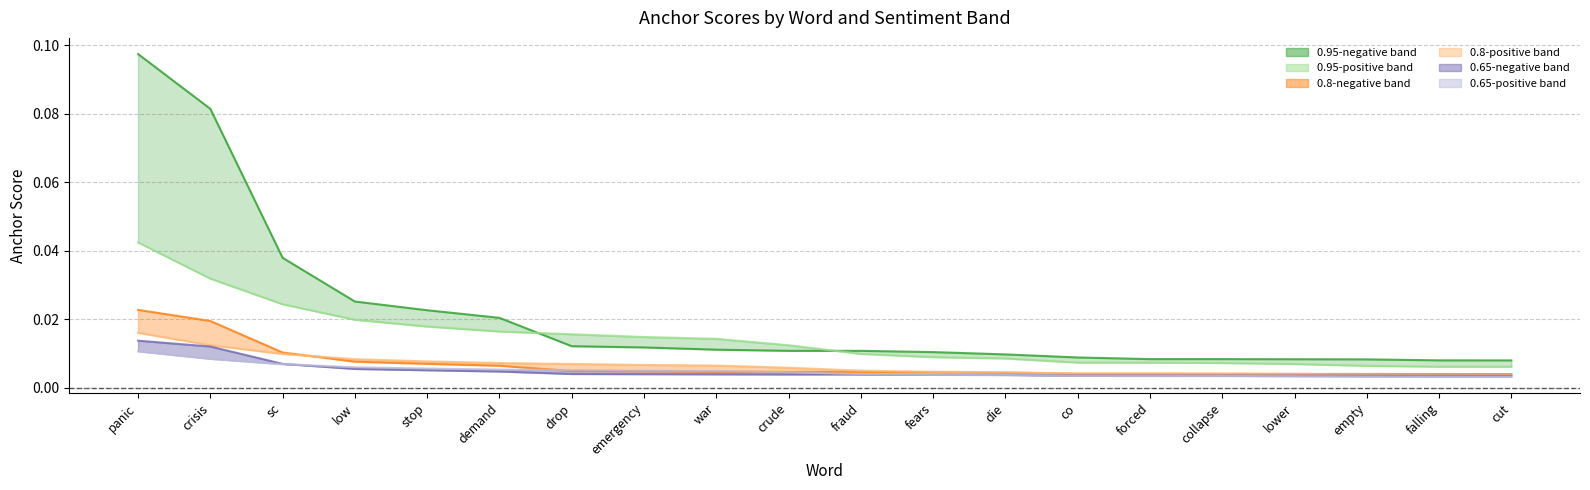

Is the value of 0.65-positive at lower greater than the value of 0.8-positive at co?

No